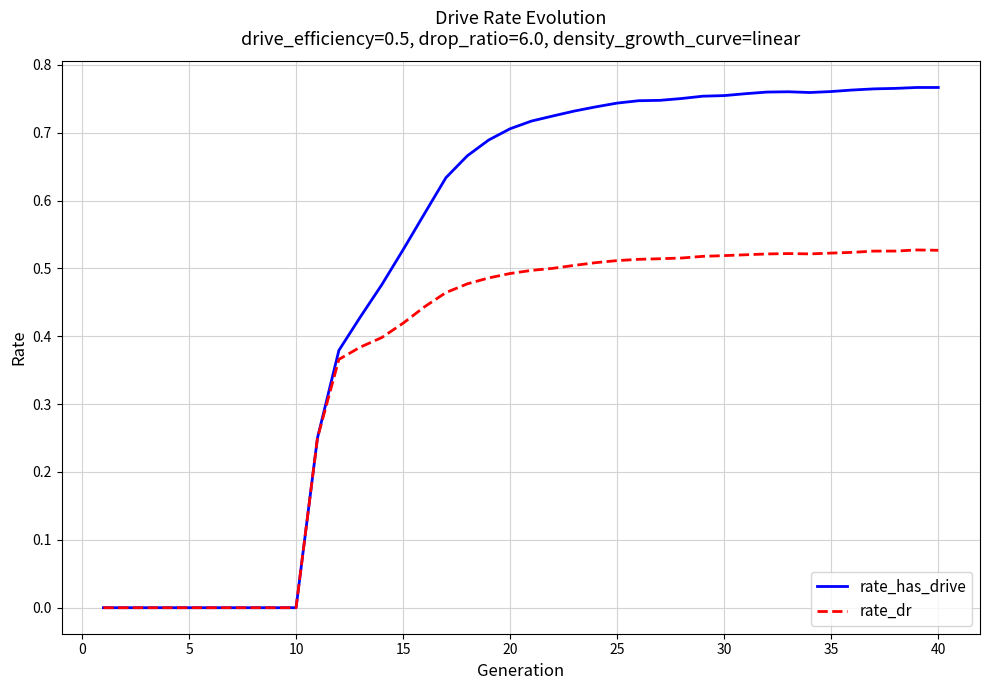

Does the chart display data point markers on the line(s)?

No